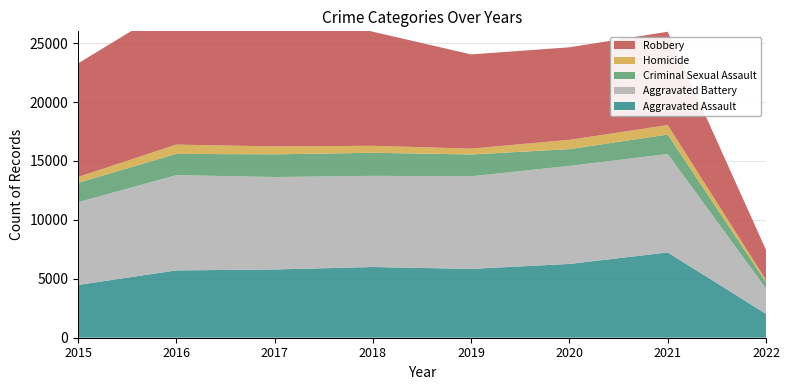

Reading left to right, what are all the values shown in this chart?

Aggravated Assault: 2015=4480	2016=5712	2017=5793	2018=6001	2019=5840	2020=6263	2021=7238	2022=2032
Aggravated Battery: 2015=7018	2016=8085	2017=7845	2018=7735	2019=7857	2020=8317	2021=8348	2022=2144
Criminal Sexual Assault: 2015=1648	2016=1805	2017=1924	2018=1962	2019=1854	2020=1426	2021=1657	2022=535
Homicide: 2015=496	2016=786	2017=672	2018=589	2019=498	2020=785	2021=802	2022=190
Robbery: 2015=9638	2016=11960	2017=11880	2018=9679	2019=7994	2020=7854	2021=7922	2022=2555